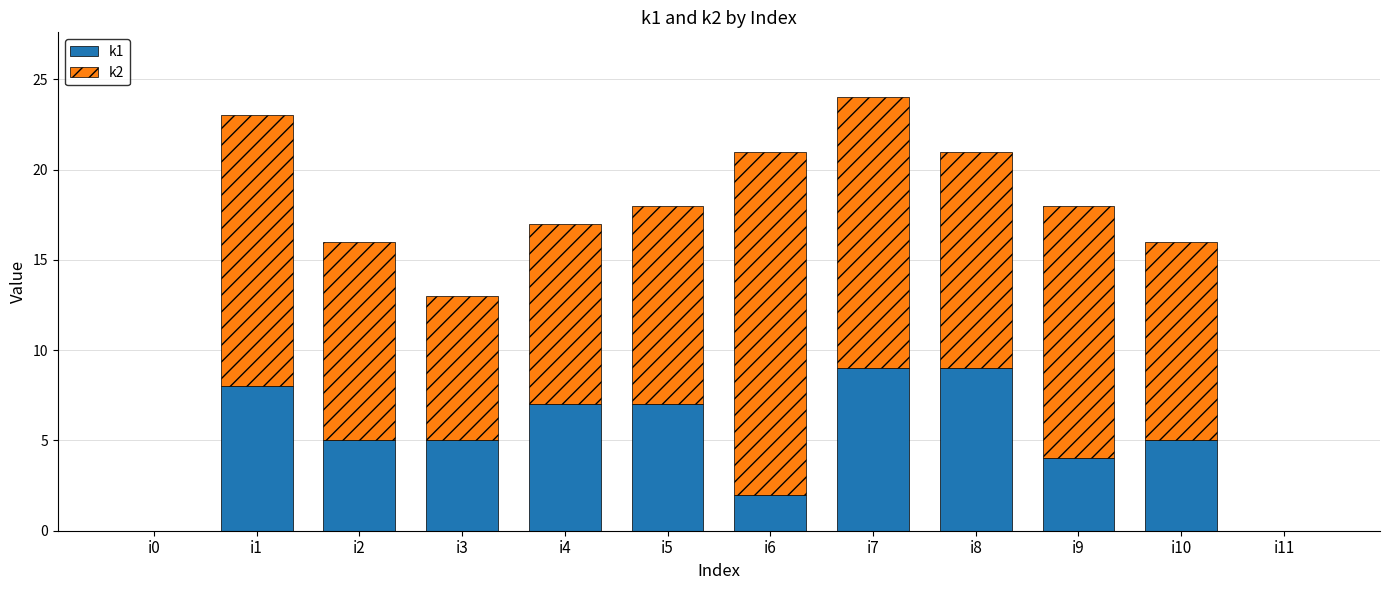

Count the number of data series in this chart.

2